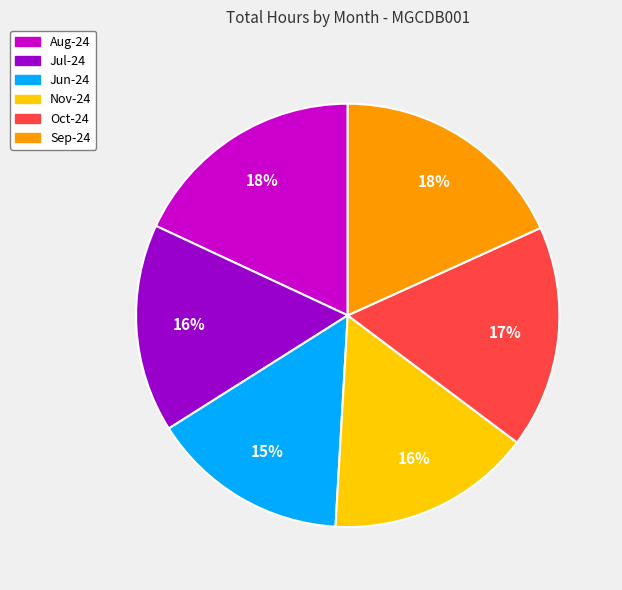

Is there a majority slice in this chart?

No